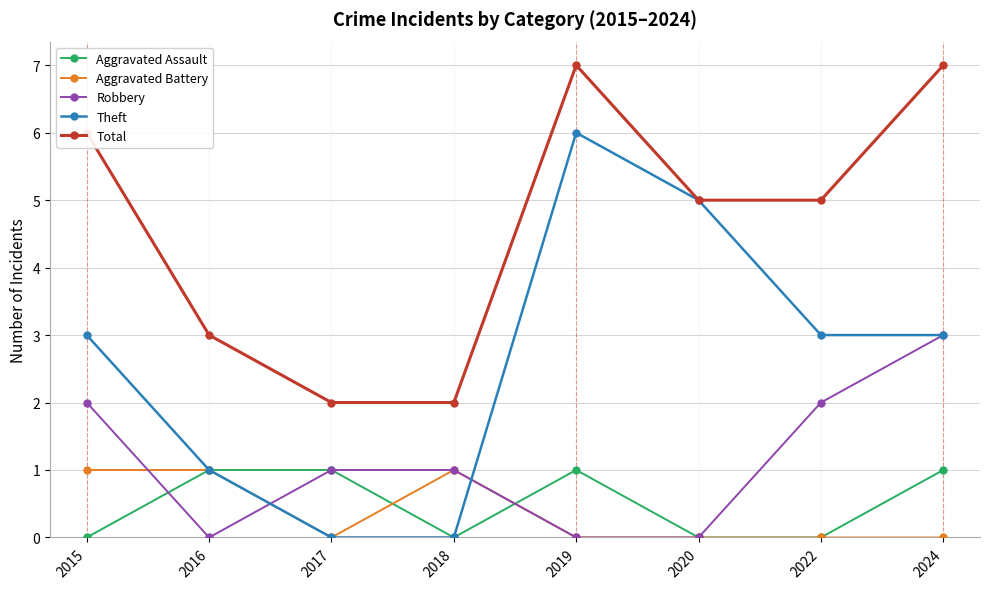

How many data points in Aggravated Assault are less than 1?

4